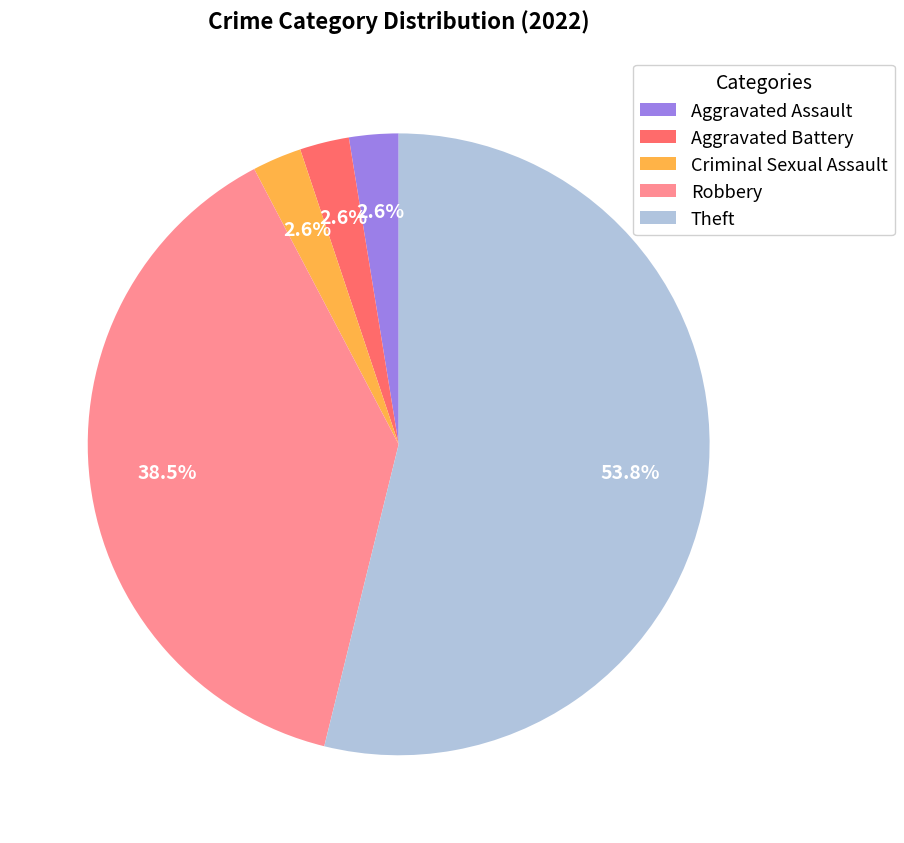

Count the number of slices in the pie.

5